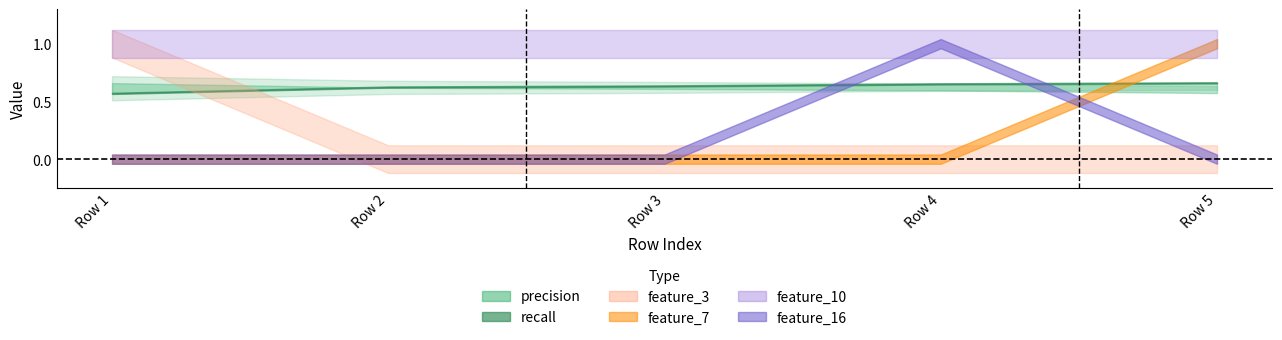

What is the greatest value displayed?

1.0